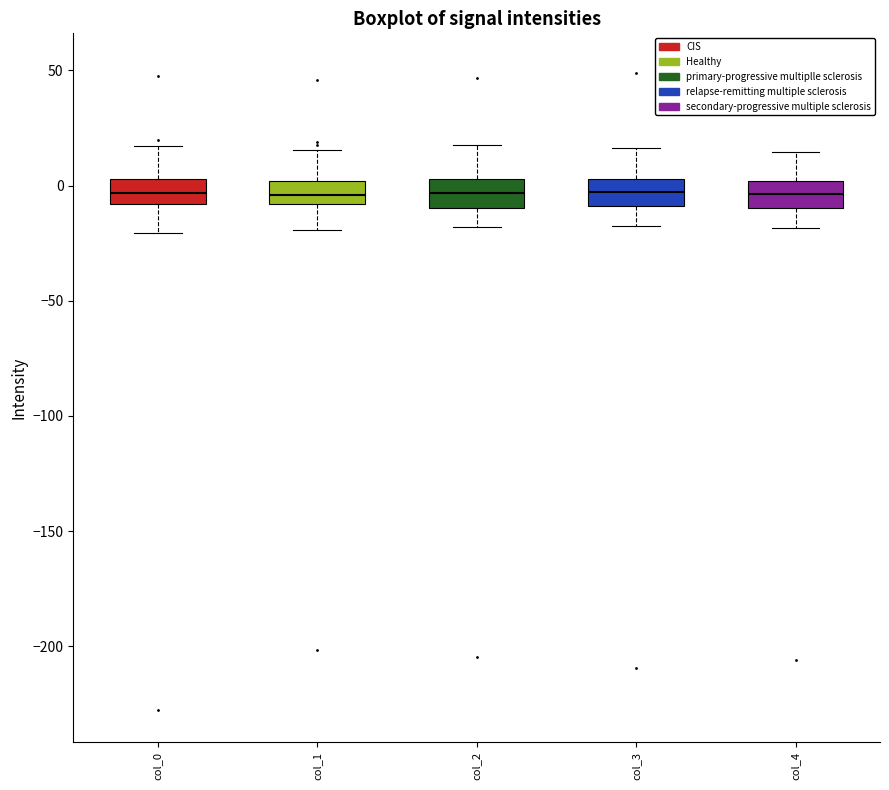

Where does the lower whisker of the box for col_4 end on the y-axis? The values are not printed on the chart, so give them approximately, as read against the axis.

-20